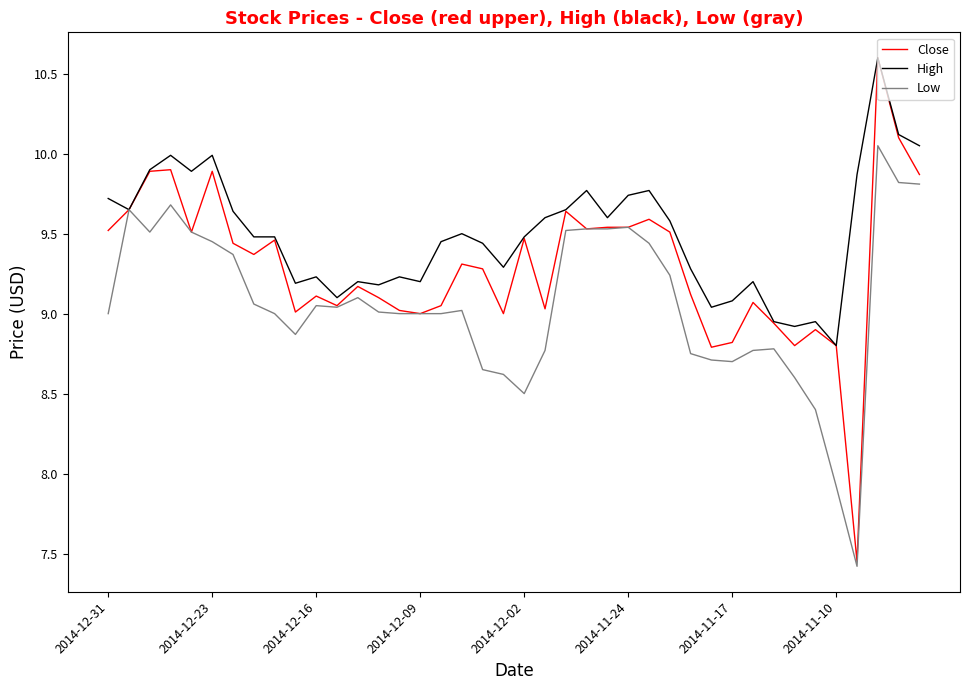

Which series has the largest total across all categories?

High